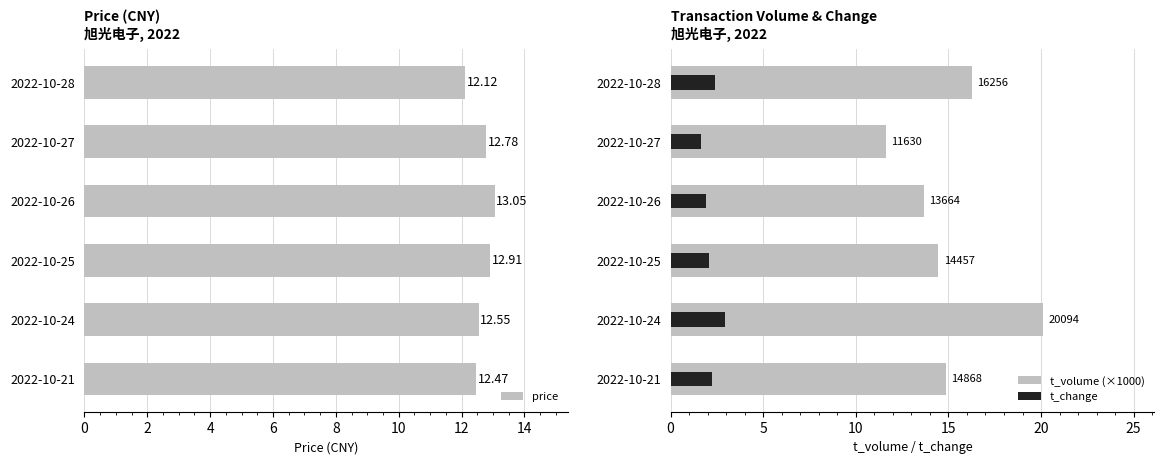

What value does the t_change series have at 8?

1.7